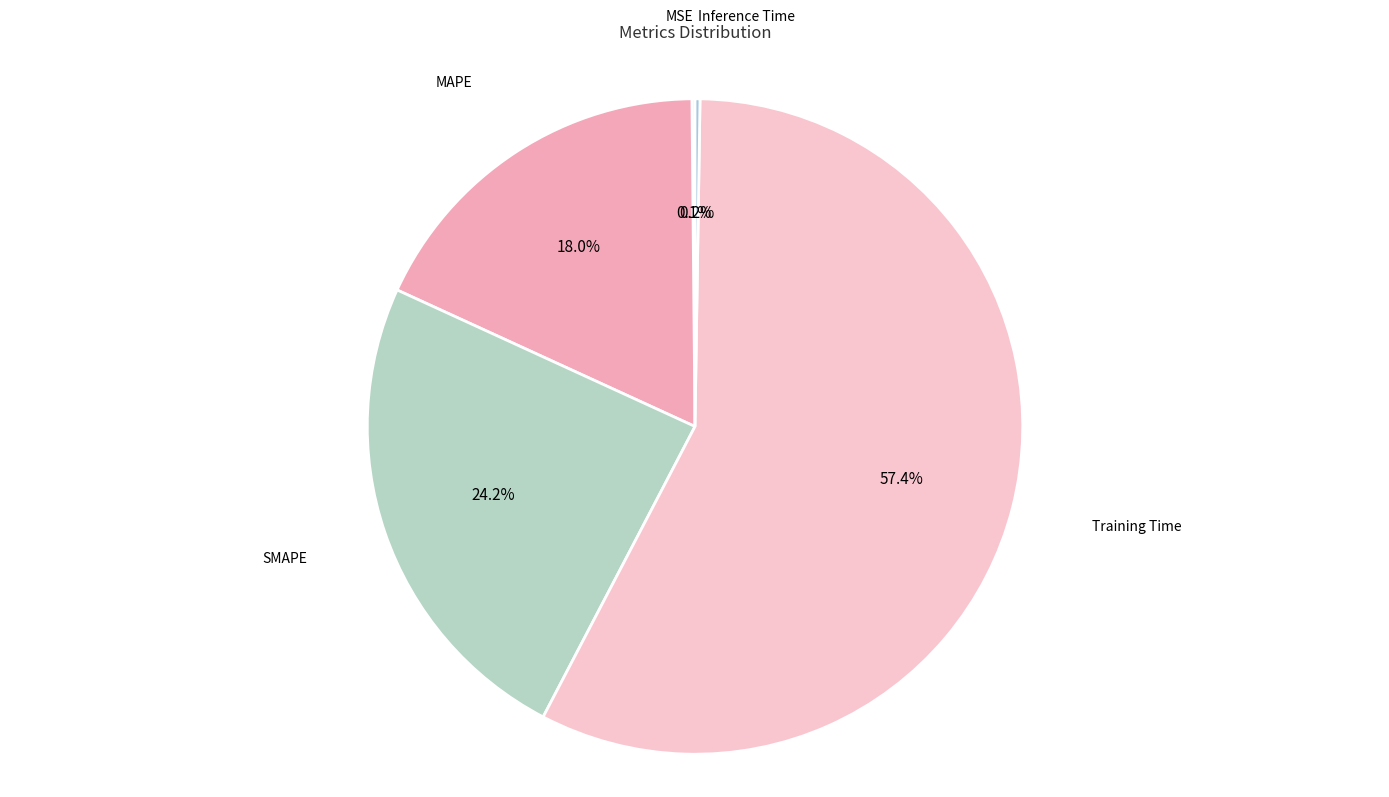

How many slices are in this pie chart?

5